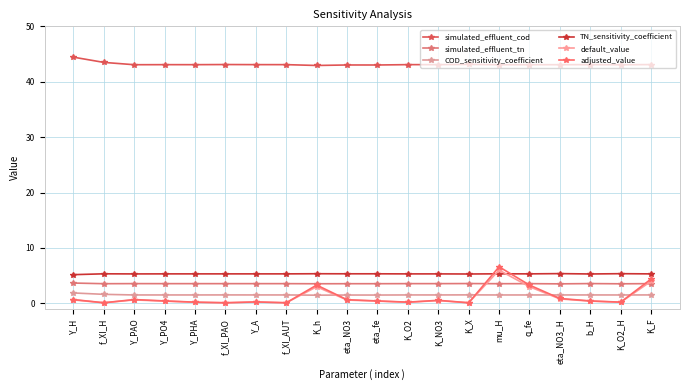

At how many categories does at least one series exceed 5?

20